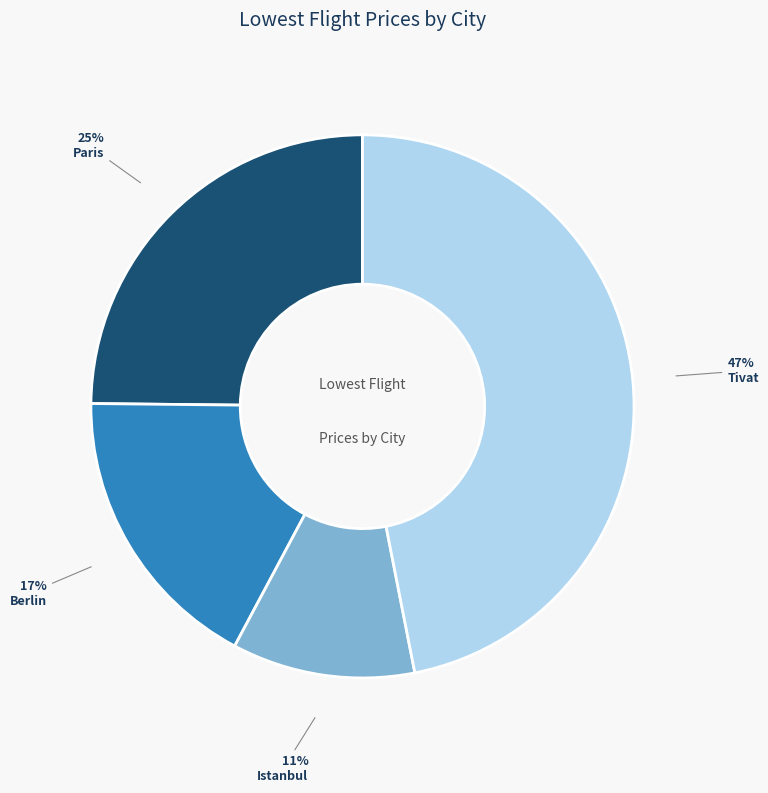

Is it true that Paris is 14% of the pie?

False